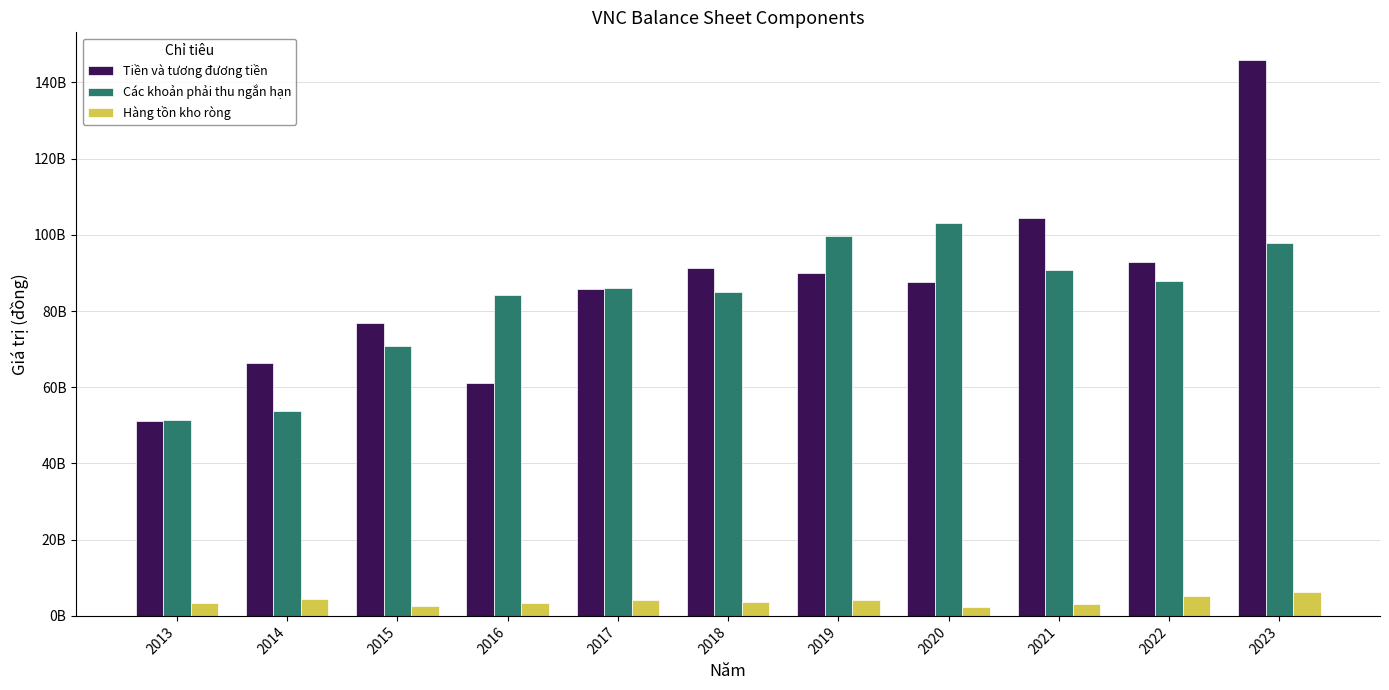

The Tiền và tương đương tiền series shows 61213134341 at 2016. True or false?

True